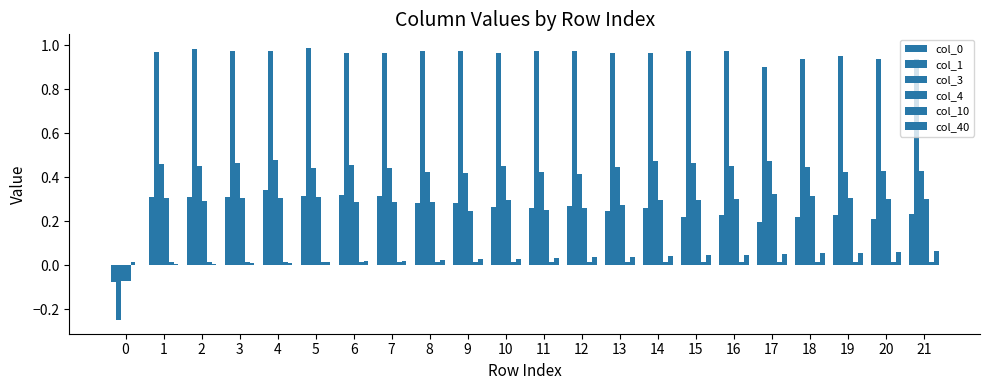

Reading left to right, transcribe all the data shown in this chart.

col_0: -0.1	0.3	0.3	0.3	0.3	0.3	0.3	0.3	0.3	0.3	0.3	0.3	0.3	0.2	0.3	0.2	0.2	0.2	0.2	0.2	0.2	0.2
col_1: -0.2	1.0	1.0	1.0	1.0	1.0	1.0	1.0	1.0	1.0	1.0	1.0	1.0	1.0	1.0	1.0	1.0	0.9	0.9	1.0	0.9	0.9
col_3: -0.1	0.5	0.5	0.5	0.5	0.4	0.5	0.4	0.4	0.4	0.5	0.4	0.4	0.4	0.5	0.5	0.5	0.5	0.4	0.4	0.4	0.4
col_4: -0.1	0.3	0.3	0.3	0.3	0.3	0.3	0.3	0.3	0.2	0.3	0.2	0.3	0.3	0.3	0.3	0.3	0.3	0.3	0.3	0.3	0.3
col_10: 0.0	0.0	0.0	0.0	0.0	0.0	0.0	0.0	0.0	0.0	0.0	0.0	0.0	0.0	0.0	0.0	0.0	0.0	0.0	0.0	0.0	0.0
col_40: 0.0	0.0	0.0	0.0	0.0	0.0	0.0	0.0	0.0	0.0	0.0	0.0	0.0	0.0	0.0	0.0	0.0	0.1	0.1	0.1	0.1	0.1